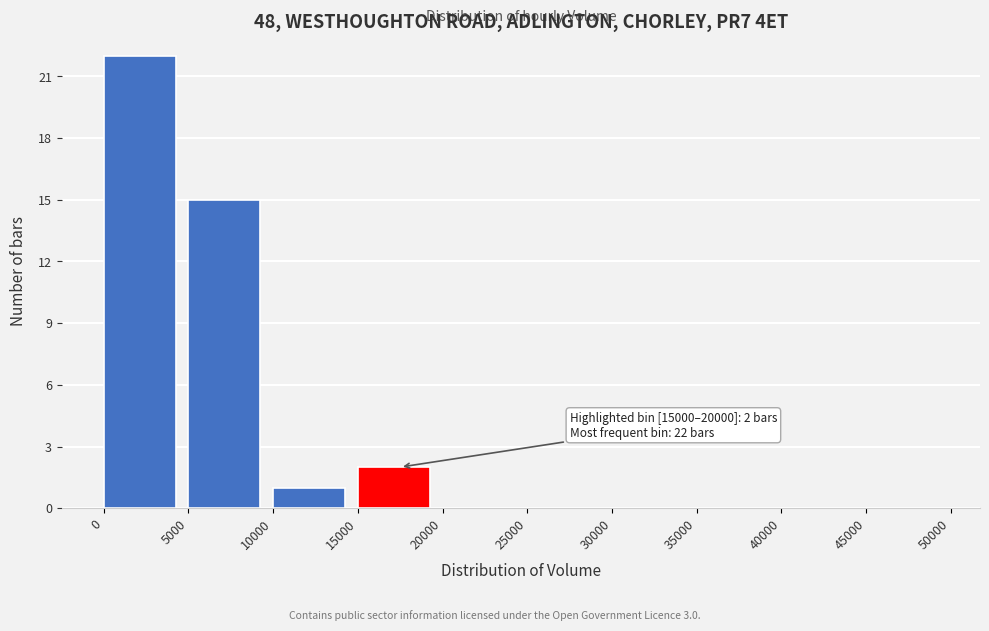

Over which range of the x-axis is the bar tallest?

0 to 5000